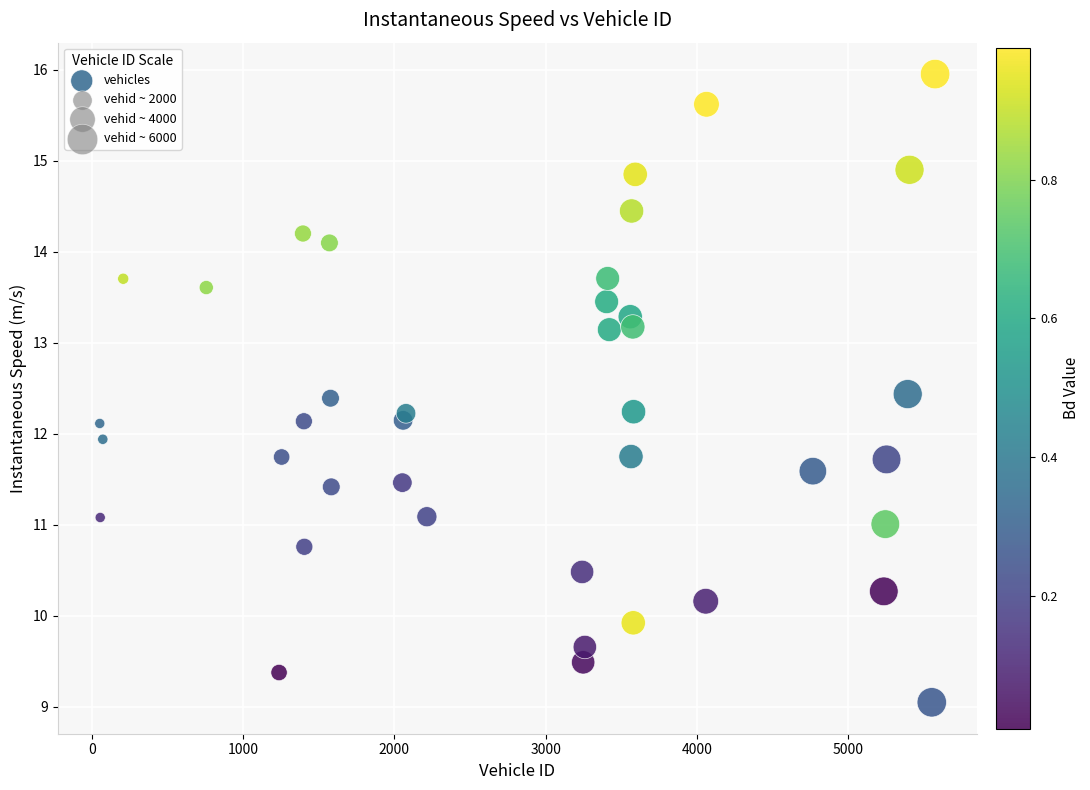

What is the range of X values (max minus min)?

5521.0